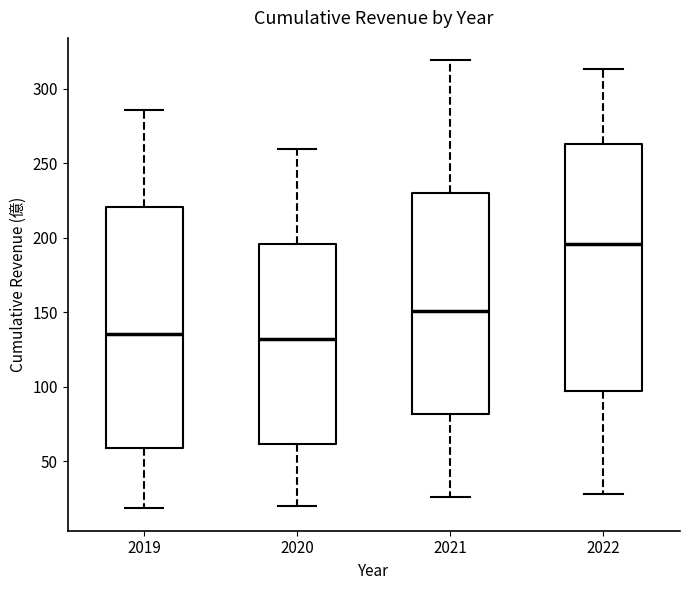

Reading left to right, read every box against the y-axis: the position of its median line, the range the box covers, and the ends of its whiskers. The values are not printed on the chart, so give them approximately, as read against the axis.

2019: median 135, box 60 to 220, whiskers 20 to 285
2020: median 130, box 60 to 195, whiskers 20 to 260
2021: median 150, box 80 to 230, whiskers 25 to 320
2022: median 195, box 95 to 265, whiskers 30 to 315